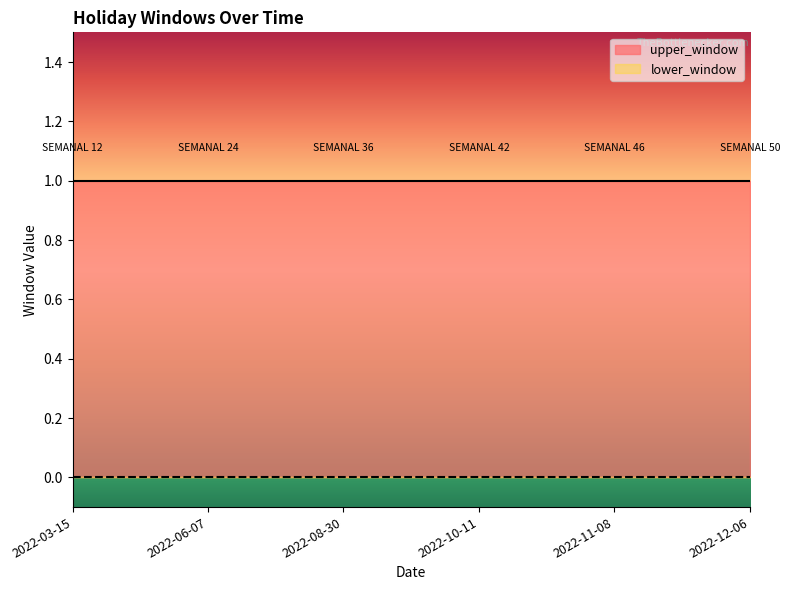

List the series in order of their peak value, highest first.

upper_window, lower_window